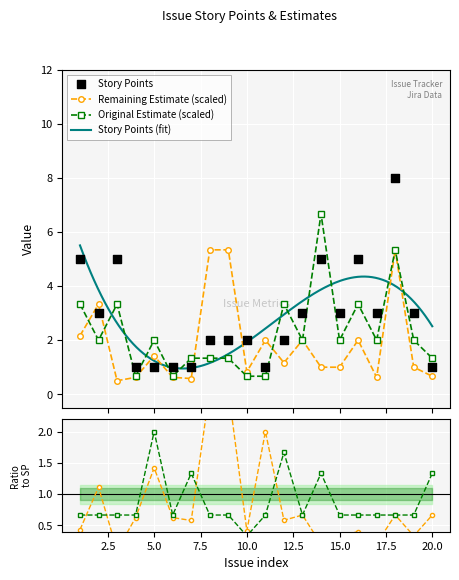

Which series has the largest total across all categories?

Custom field (Story Points)